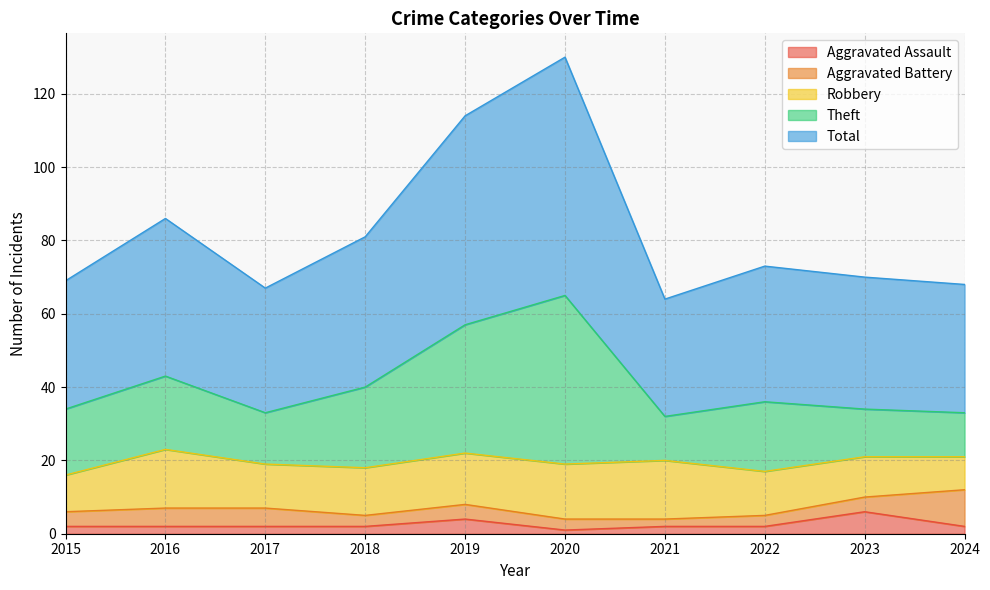

At which label is Aggravated Assault closest to 3?

2015